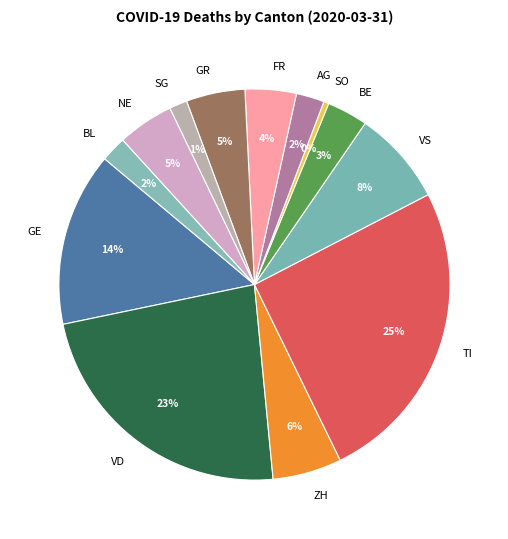

Is there any slice that represents more than half of the pie?

No